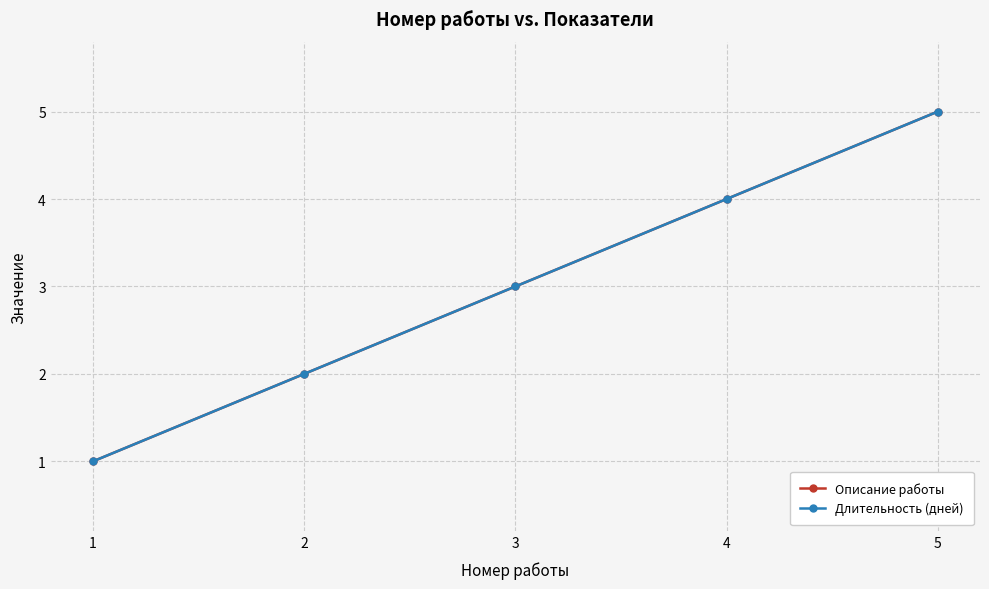

True or false: Длительность (дней) and Описание работы intersect in this chart.

False